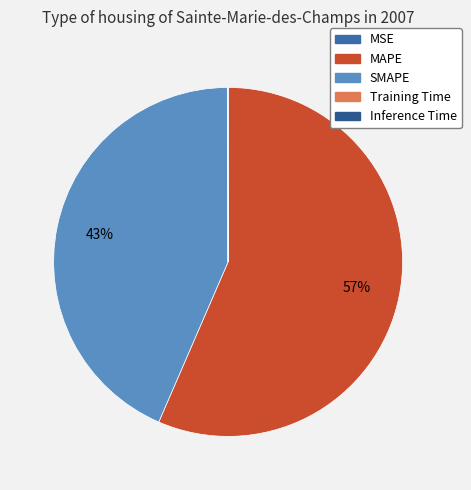

How many segments does this pie chart have?

5